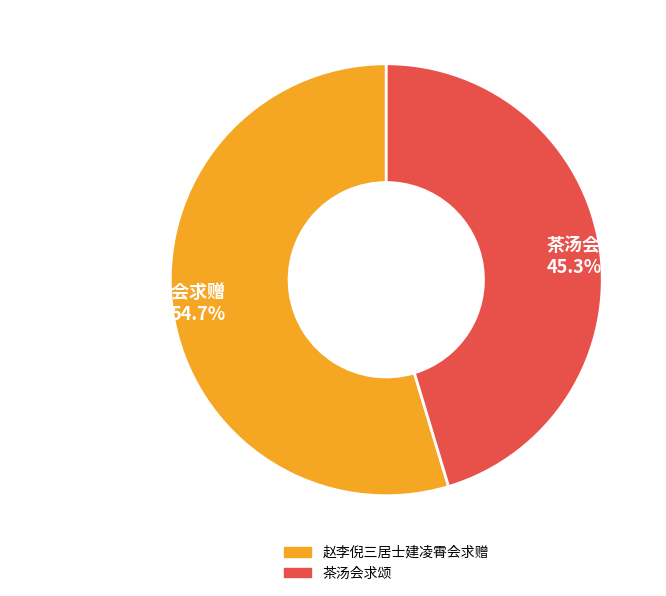

How many slices are in this pie chart?

2